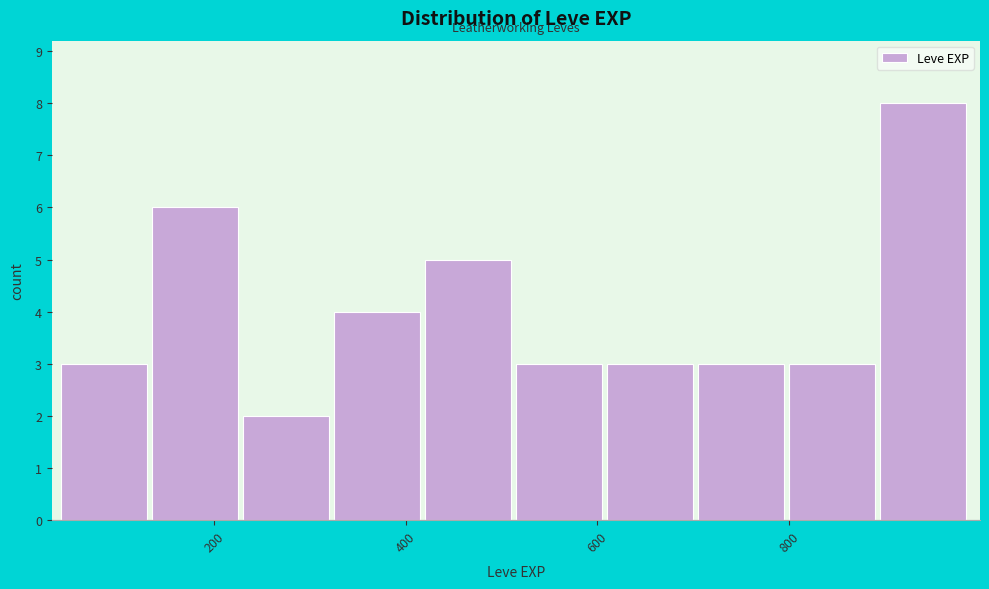

How tall is the bar that spans 705 to 800 on the x-axis? Neither the bar edges nor the heights are printed on the chart, so give them approximately, as read against the axes.

3